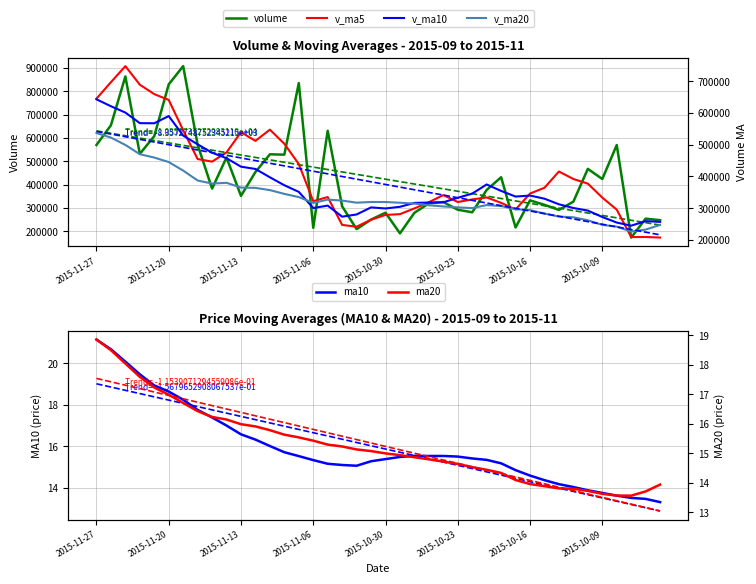

What is the minimum value shown in the chart?

13.3